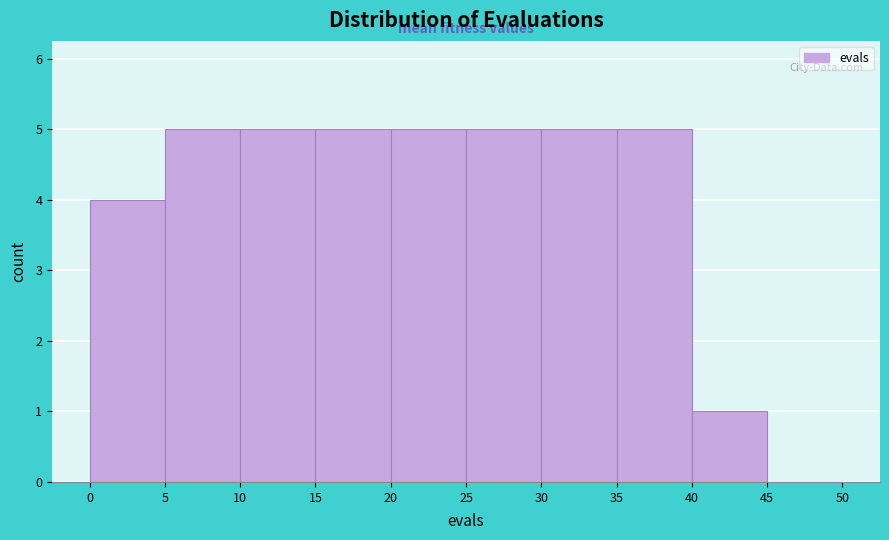

Reading left to right, list every bar in this chart as the range it spans on the x-axis followed by its height. The values are not printed on the chart, so give them approximately, as read against the axis.

0 to 5: 4
5 to 10: 5
10 to 15: 5
15 to 20: 5
20 to 25: 5
25 to 30: 5
30 to 35: 5
35 to 40: 5
40 to 45: 1
45 to 50: 0